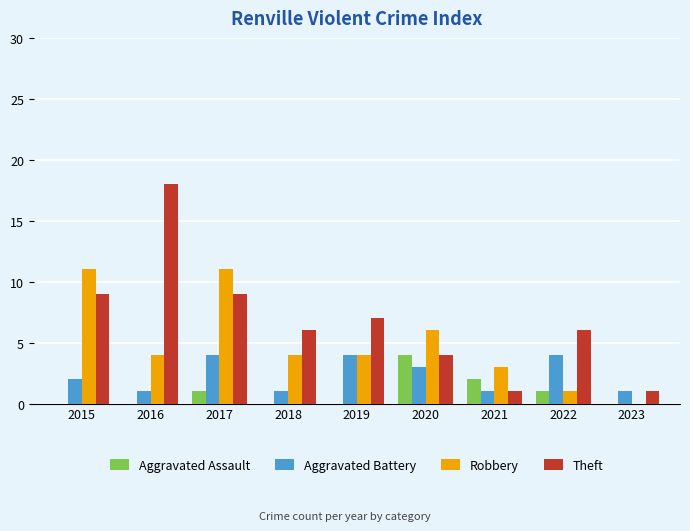

The Aggravated Battery series shows 4 at 2022. True or false?

True